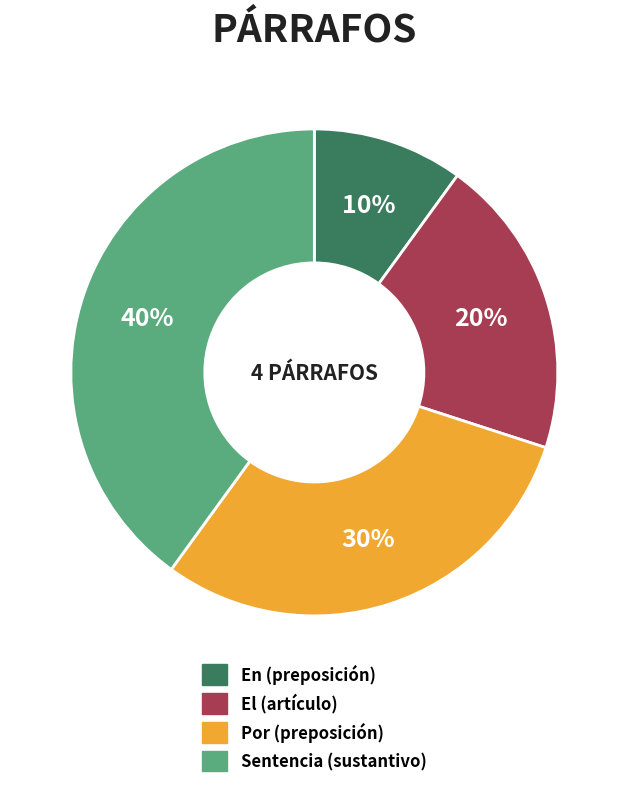

To the nearest percent, what portion does En (preposición) represent?

10%